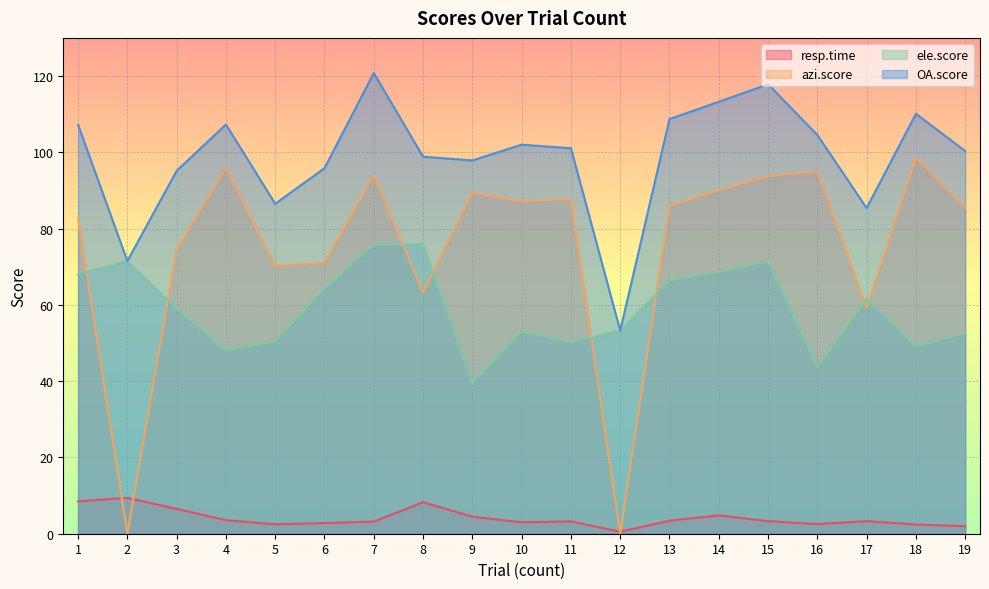

Reading left to right, what are all the values shown in this chart?

resp.time: 1=8.5	2=9.4	3=6.5	4=3.5	5=2.5	6=2.8	7=3.2	8=8.3	9=4.5	10=3.0	11=3.2	12=0.5	13=3.4	14=4.8	15=3.3	16=2.5	17=3.3	18=2.4	19=2.0
azi.score: 1=82.9	2=0.0	3=74.6	4=95.9	5=70.3	6=71.1	7=94.0	8=63.2	9=89.5	10=87.1	11=87.7	12=0.0	13=86.0	14=90.1	15=93.8	16=95.0	17=59.2	18=98.5	19=85.5
ele.score: 1=68.1	2=71.5	3=59.0	4=48.1	5=50.5	6=64.2	7=75.8	8=76.0	9=39.5	10=53.0	11=50.2	12=53.2	13=66.5	14=68.6	15=71.4	16=43.6	17=61.5	18=49.1	19=52.4
OA.score: 1=107.2	2=71.5	3=95.2	4=107.3	5=86.5	6=95.8	7=120.8	8=98.8	9=97.9	10=102.0	11=101.1	12=53.2	13=108.7	14=113.3	15=117.8	16=104.5	17=85.4	18=110.1	19=100.3